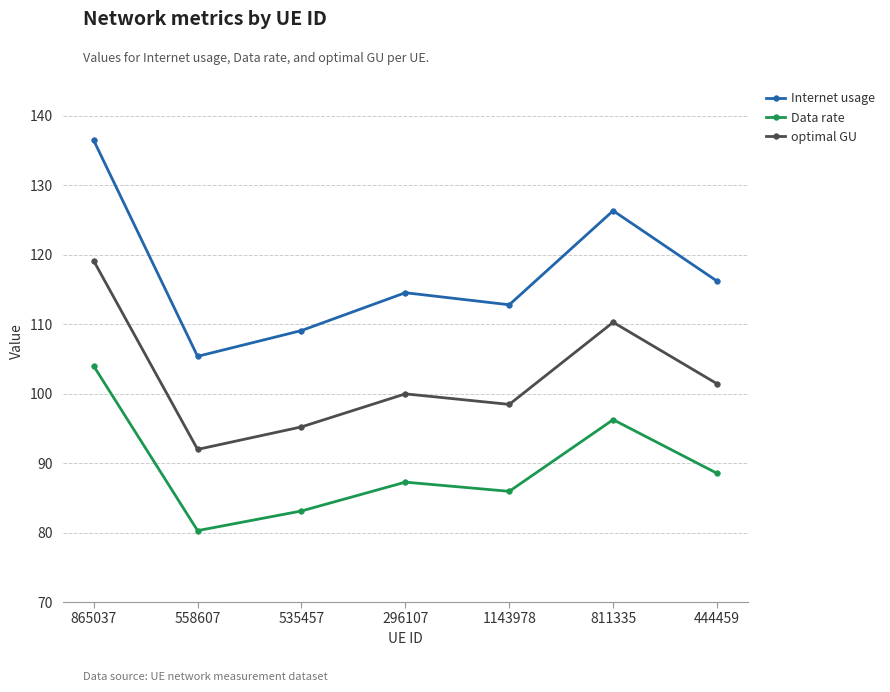

Which series has the largest range (max minus min)?

Internet usage